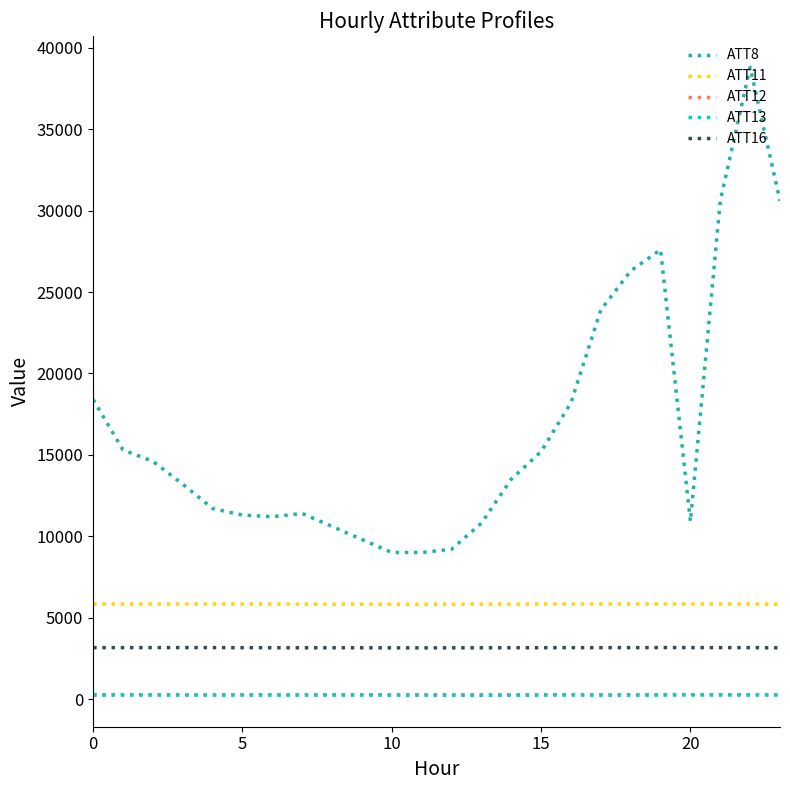

True or false: ATT16 and ATT12 intersect in this chart.

False